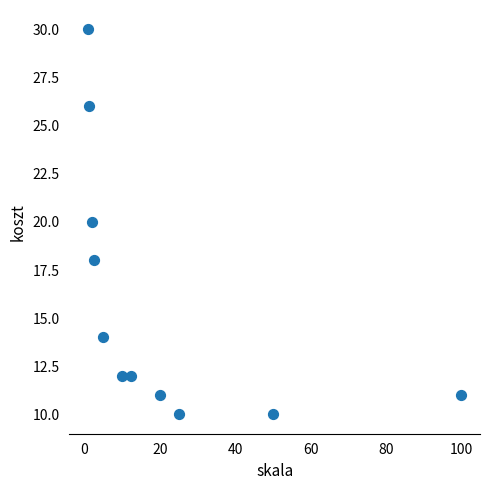

What is the average Y value?

16